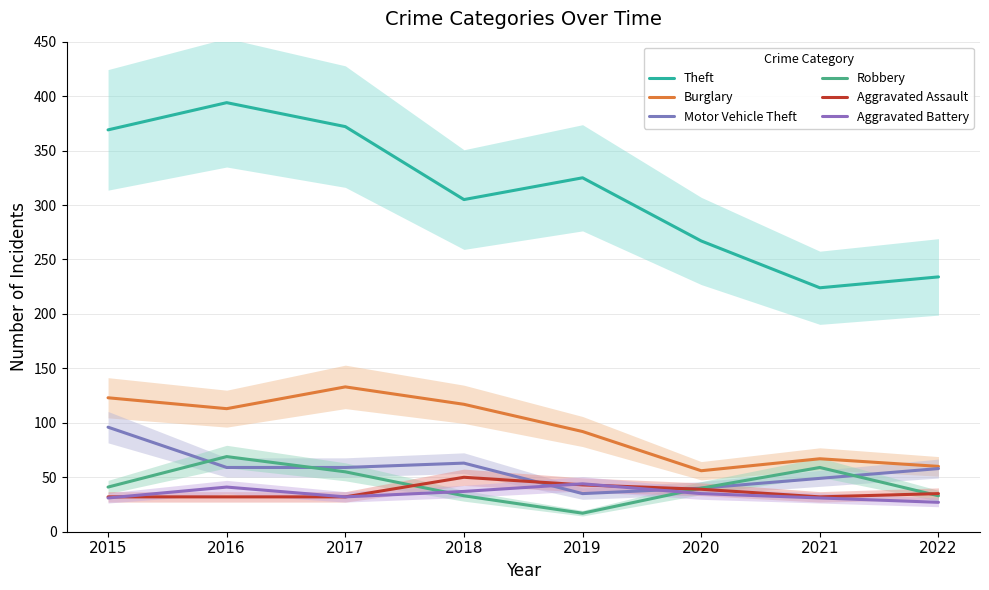

What is the value of the Motor Vehicle Theft point at the 6th from the left?

40